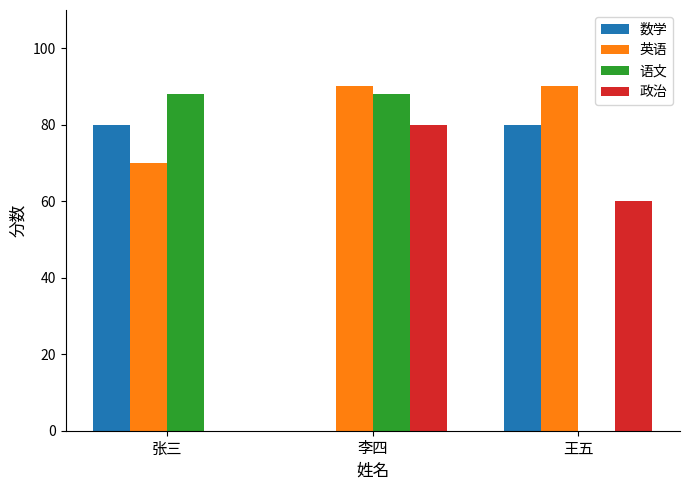

What is the sum of all 数学 values?

160